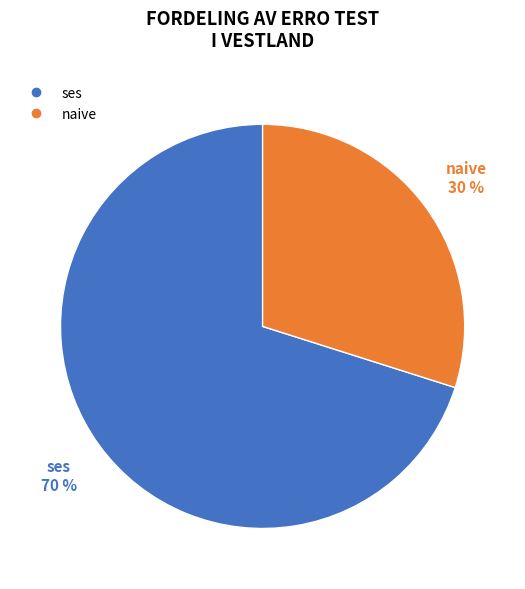

To the nearest percent, what is the difference between the largest and smallest slice percentages?

40%